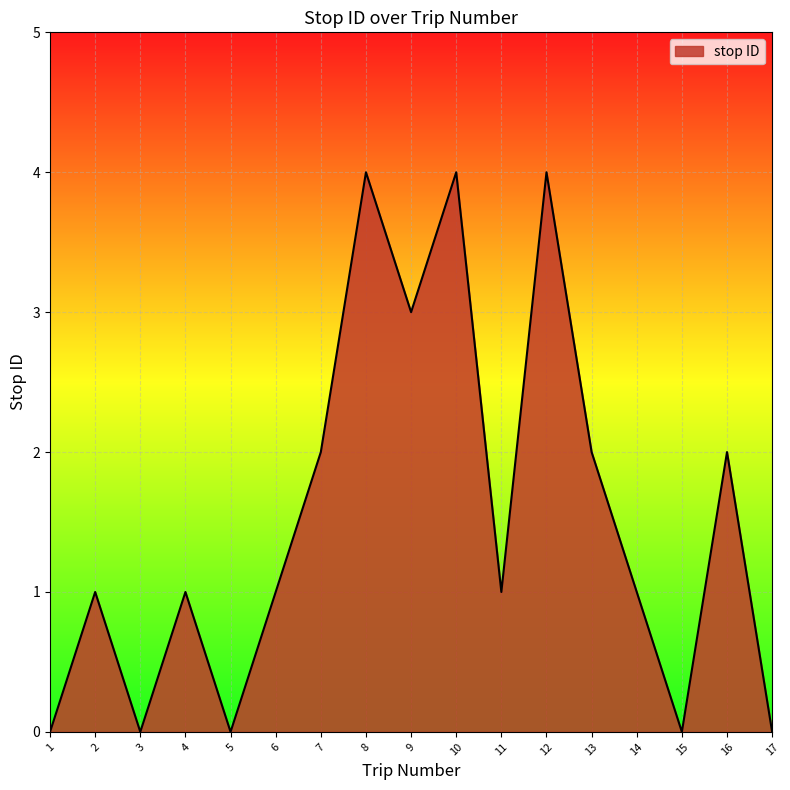

Count the values in the range 0 to 2.

13